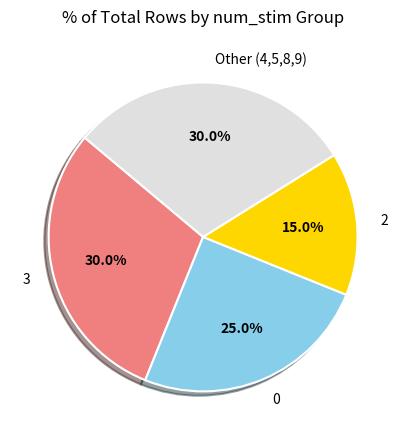

What is the ratio of the value at Other (4,5,8,9) to the value at 2?

2.0